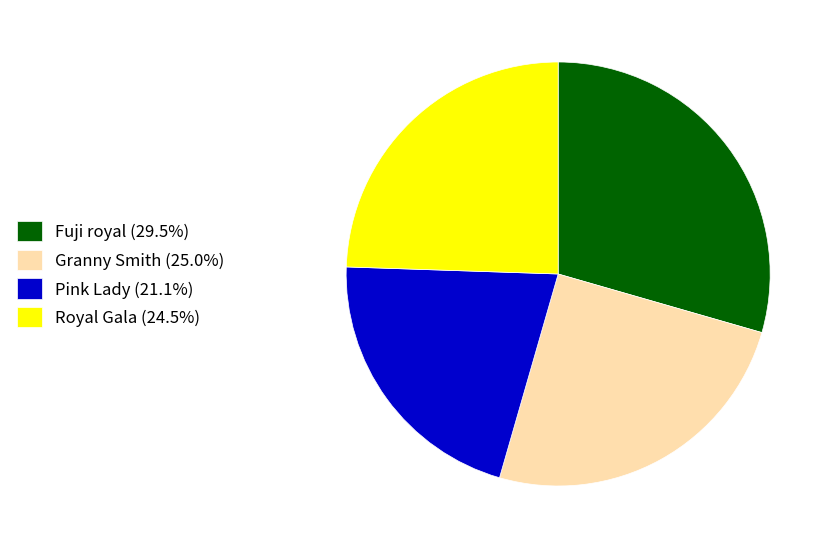

Is there any slice that represents more than half of the pie?

No